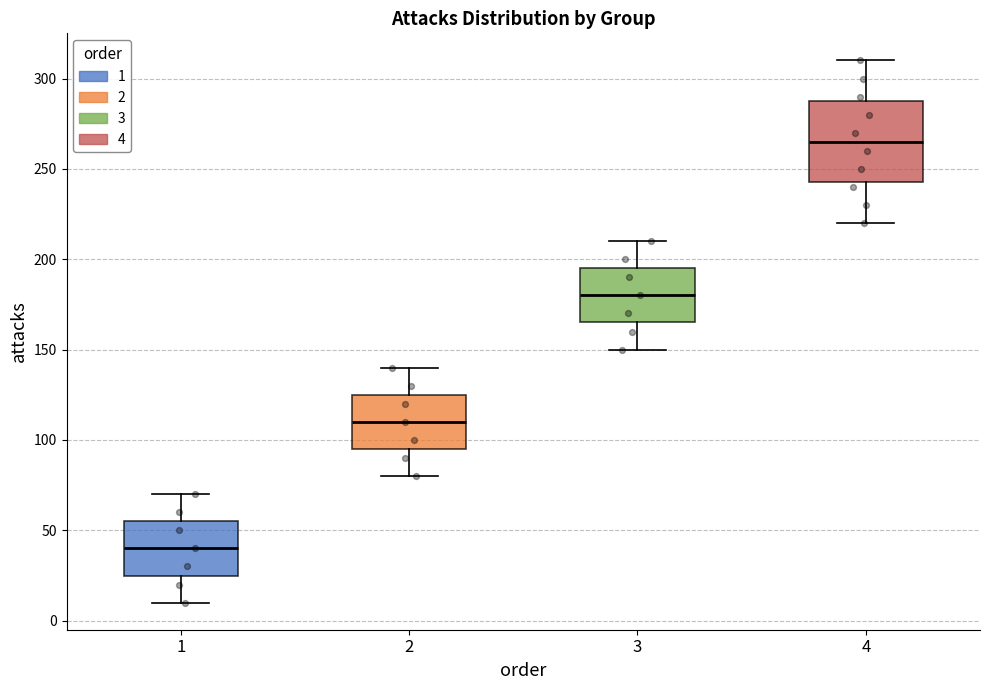

Where is the lower edge of the box at x = 1 on the y-axis? The values are not printed on the chart, so give them approximately, as read against the axis.

25